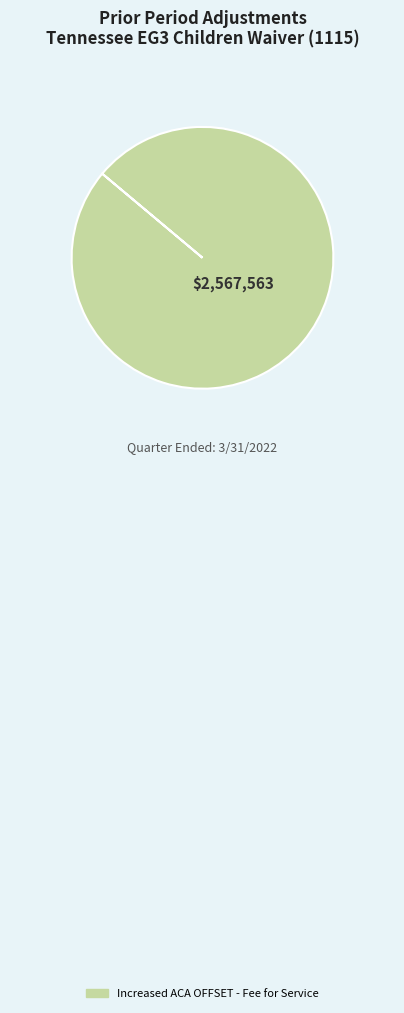

Is there any slice that represents more than half of the pie?

Yes